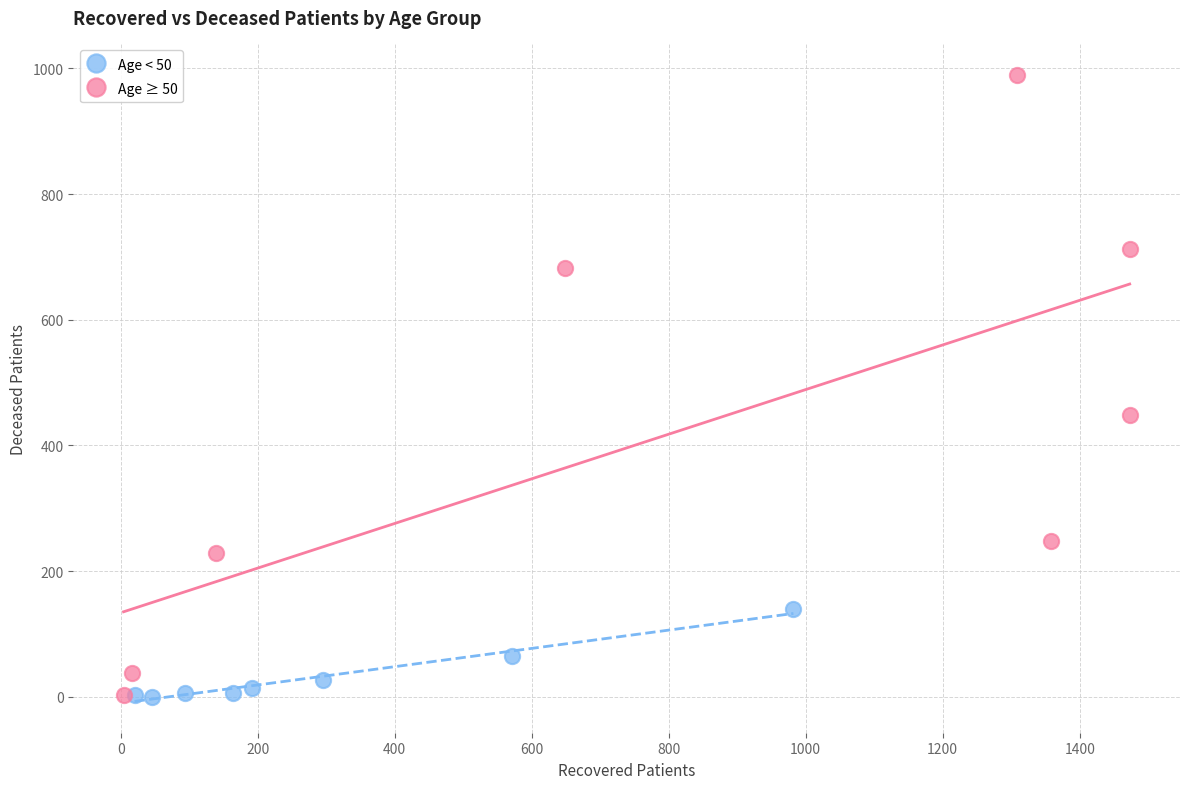

Which series has the widest spread of Y values?

Age ≥ 50